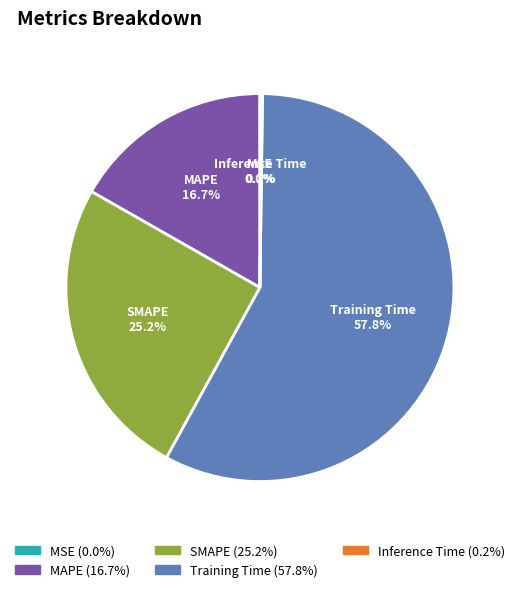

Does any single category account for the majority?

Yes